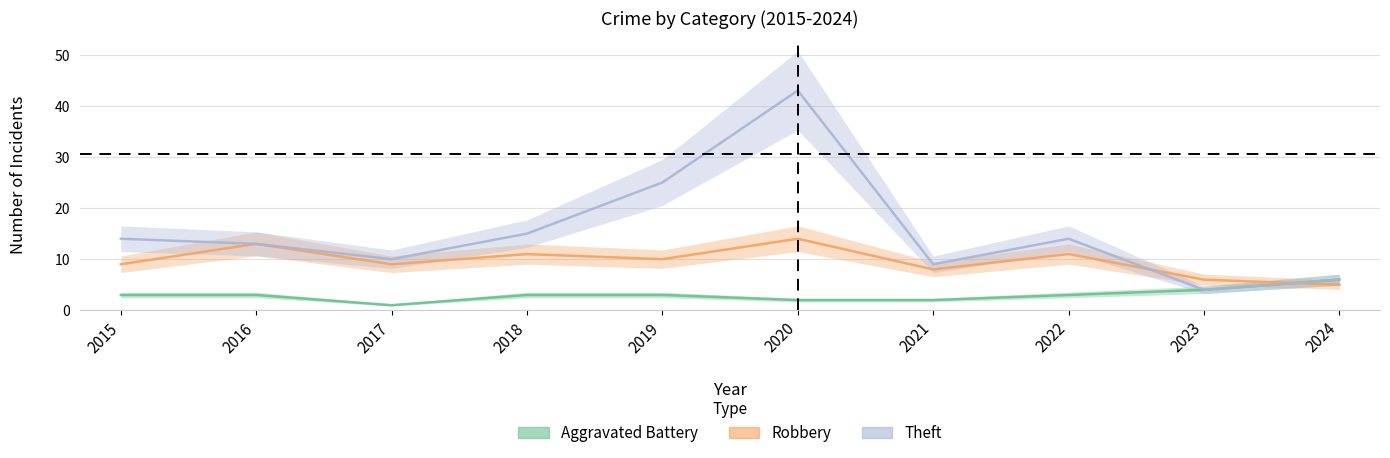

What is the average value of the Aggravated Battery series?

3